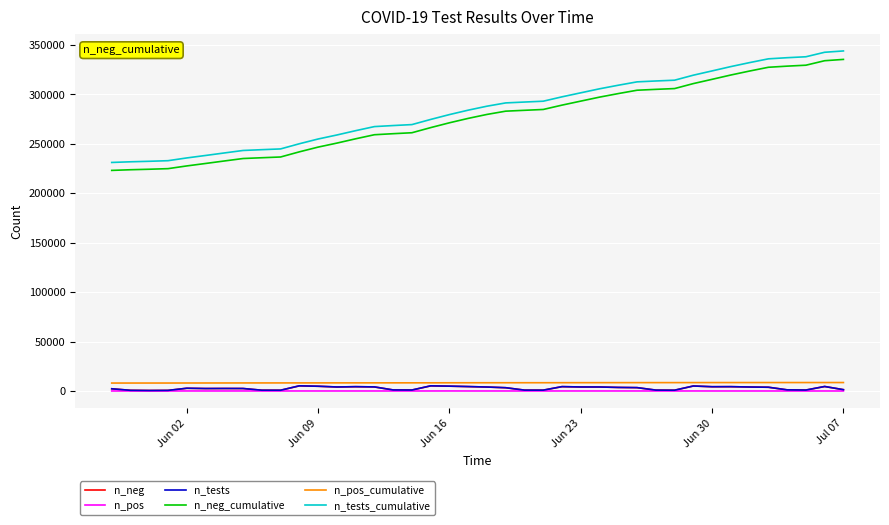

What is the maximum value shown in the chart?

343904